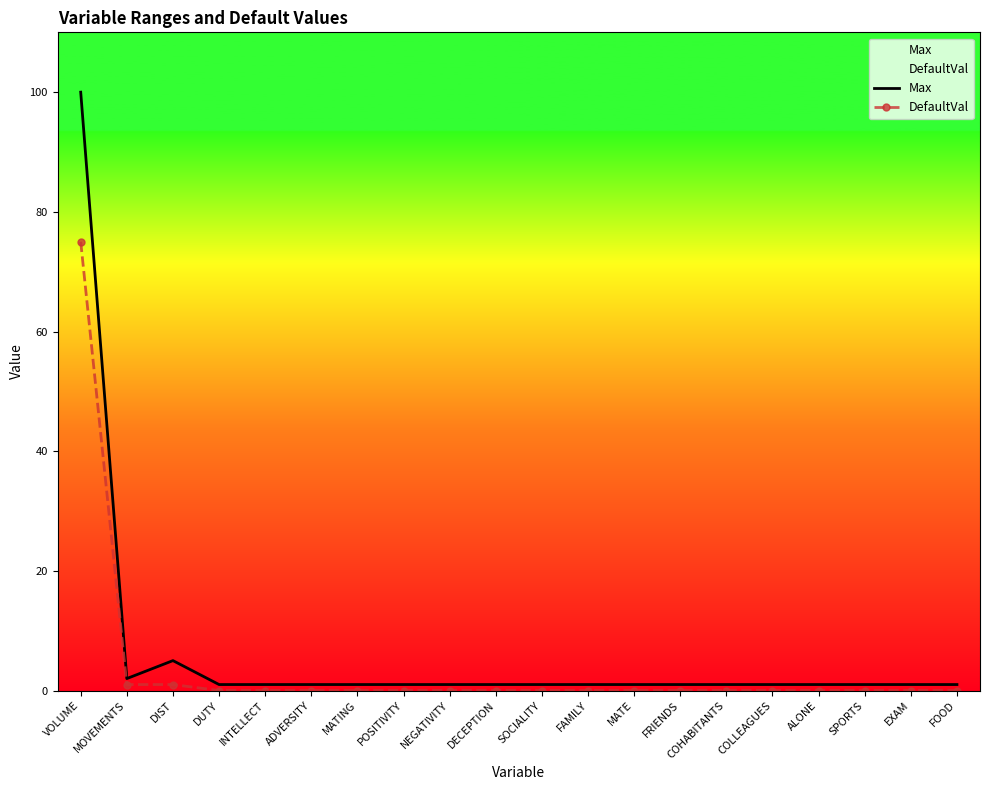

Which series has the largest range (max minus min)?

Max